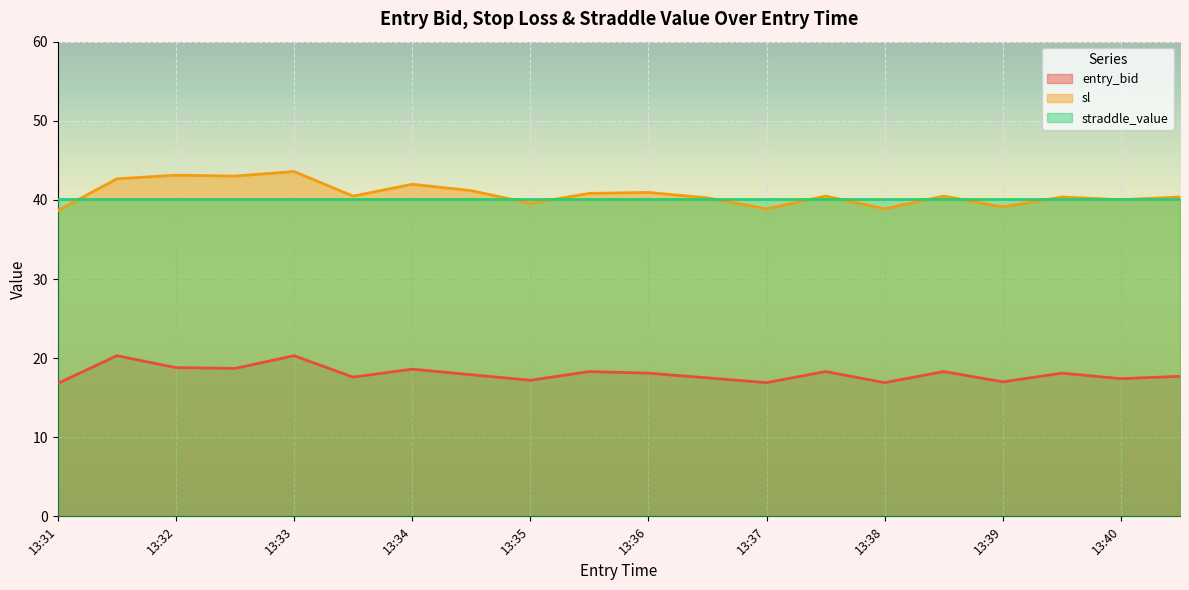

What is the average value of the sl series?

40.7